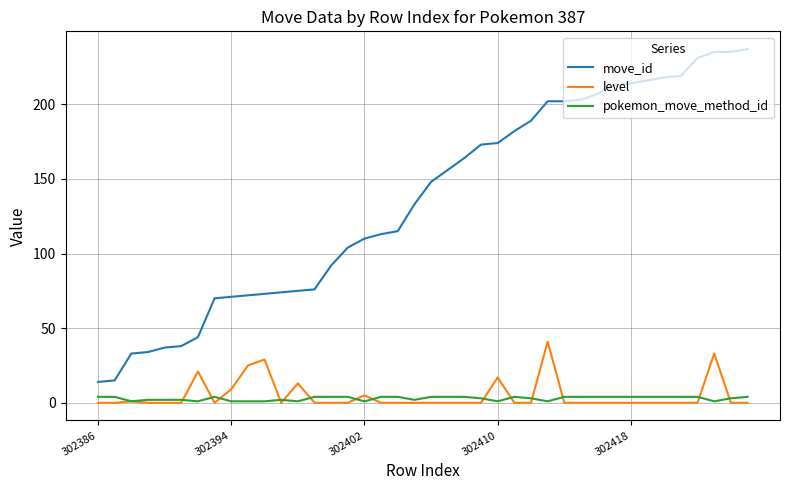

True or false: level and move_id intersect in this chart.

False